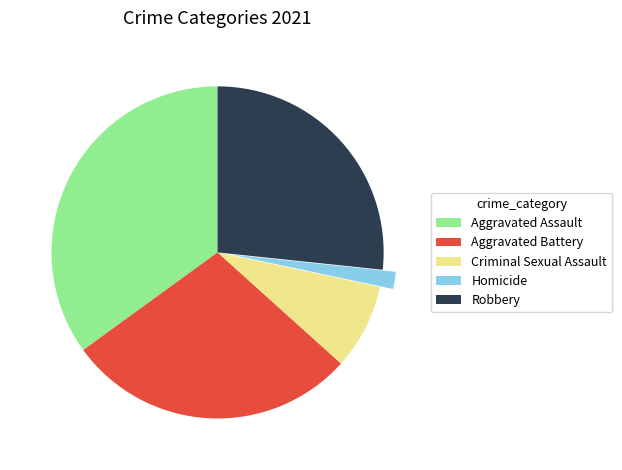

Approximately how many times larger is the value at Criminal Sexual Assault compared to Aggravated Battery?

0.3